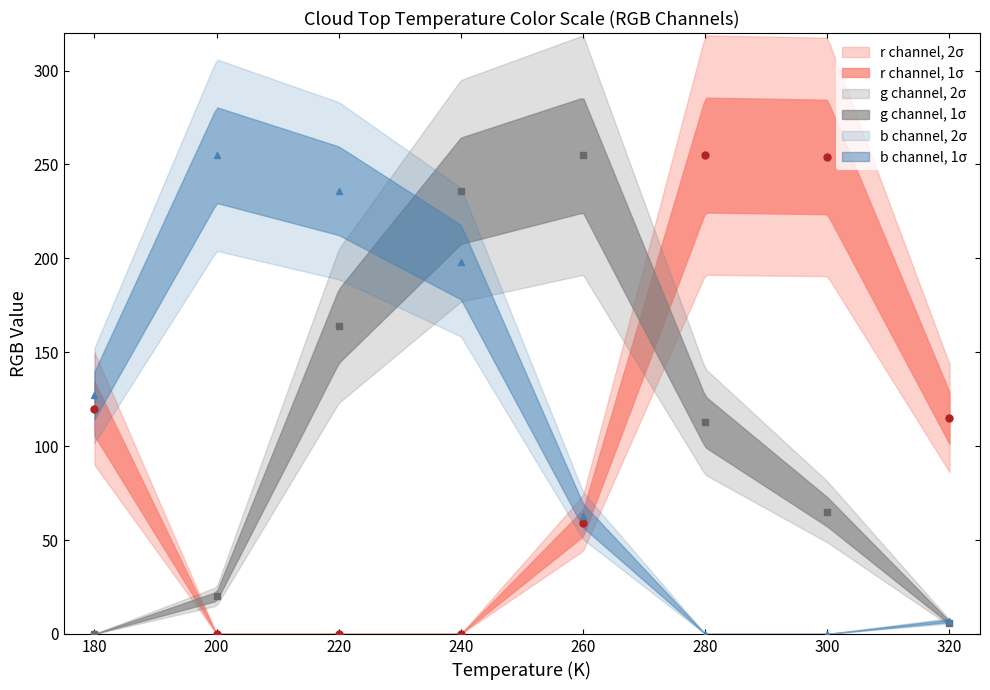

List the series in order of their peak value, lowest first.

r, g, b